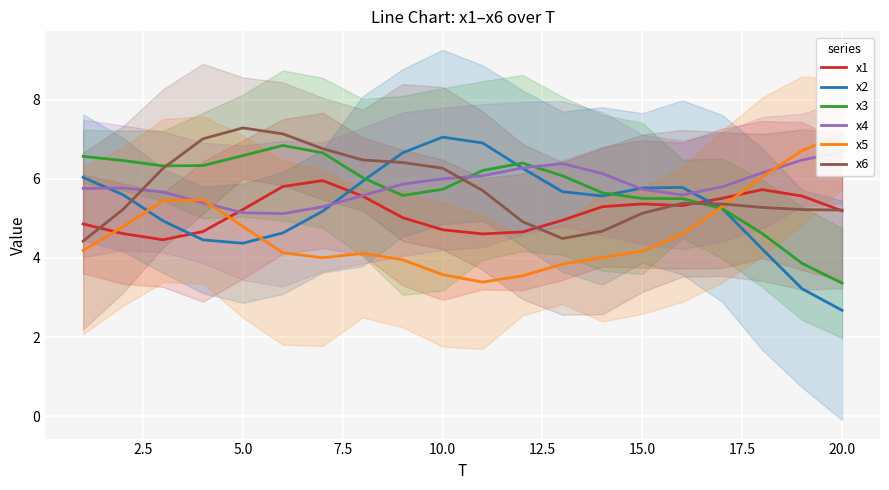

True or false: x1 has a value of 1.3 at 5.0.

False